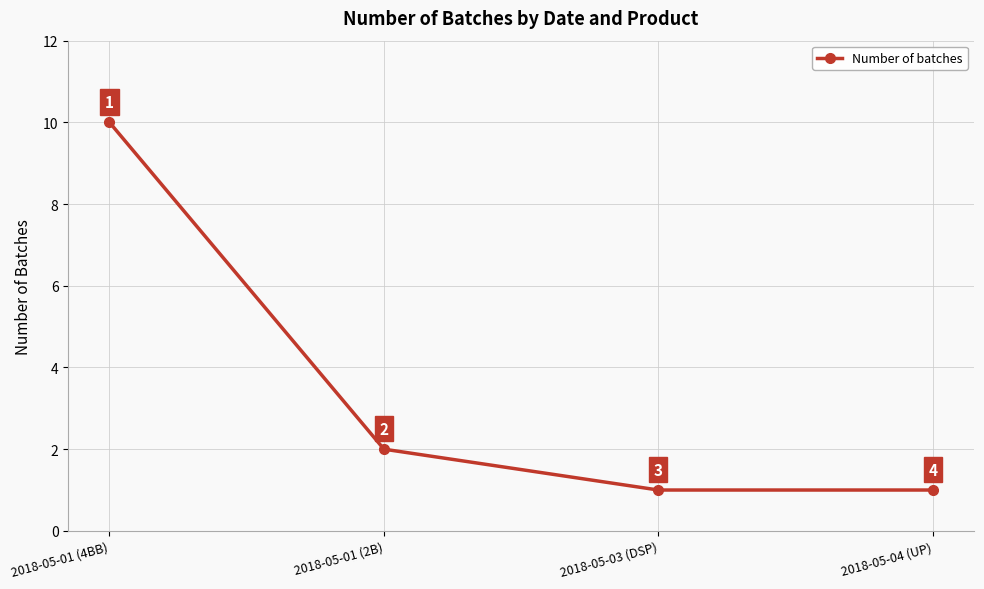

Is this an area chart (filled region under the line)?

No